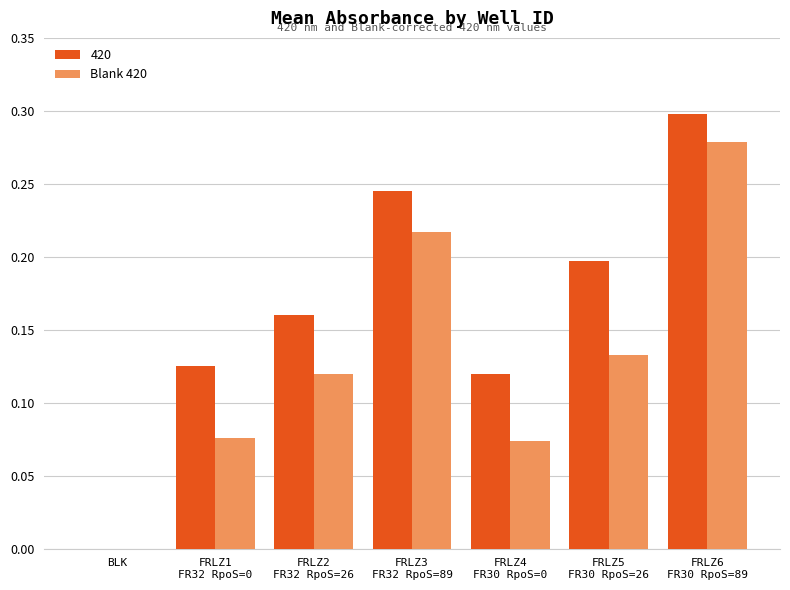

Are the bars grouped side by side (vs. stacked)?

Yes